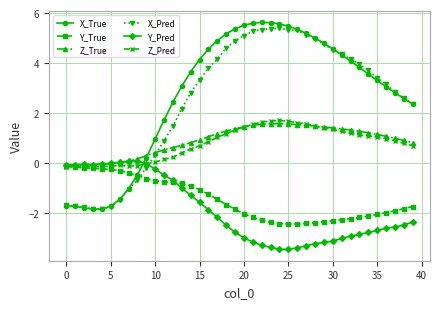

Which series has the widest spread of values?

X_True